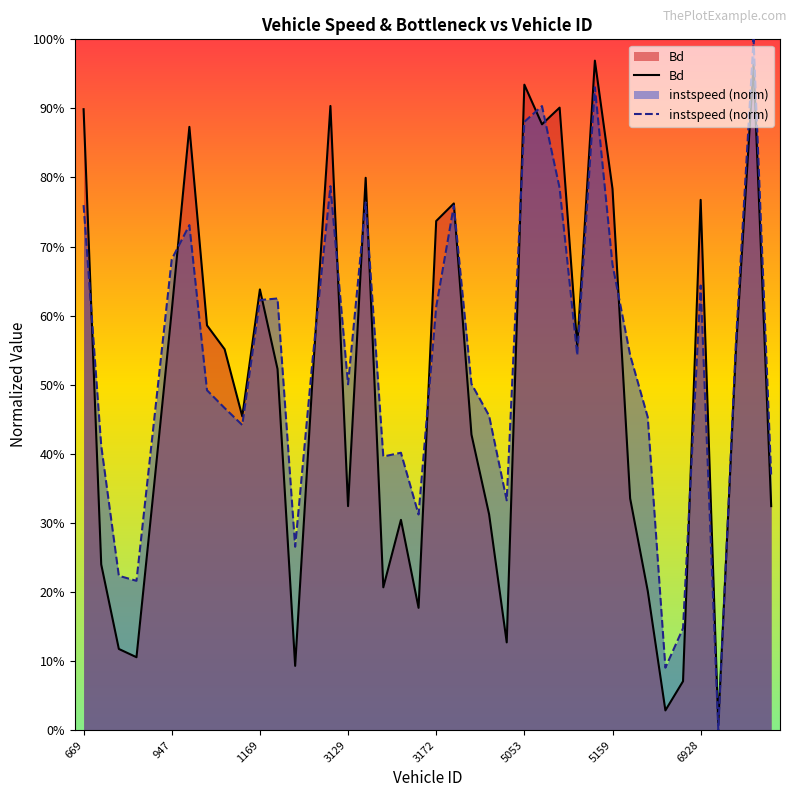

True or false: Bd has a value of 0.9 at 5053.0.

True